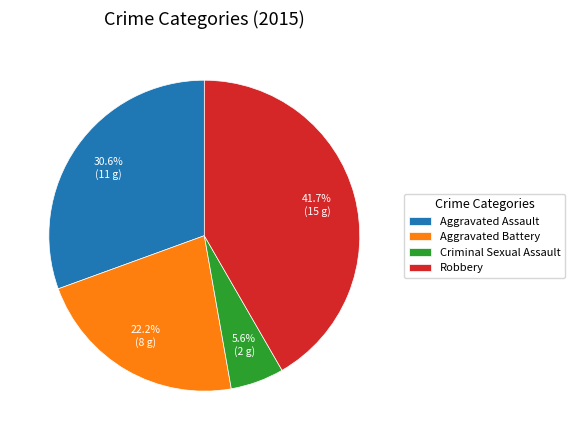

Do Aggravated Assault and Criminal Sexual Assault together represent more than half of the pie?

No